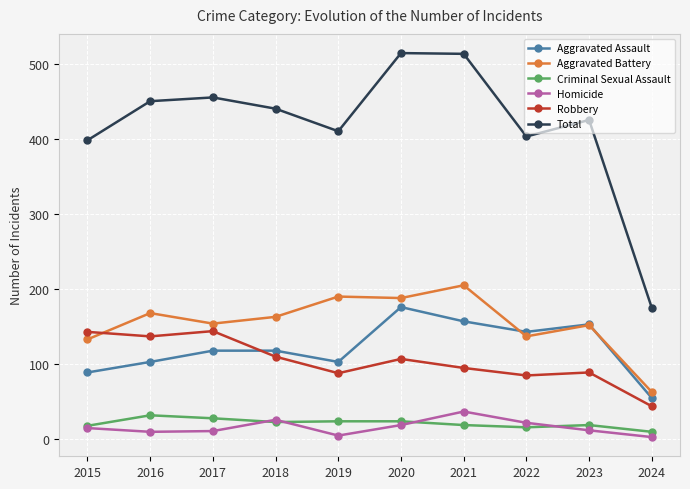

After their last crossing, which series has the higher values: Homicide or Criminal Sexual Assault?

Criminal Sexual Assault